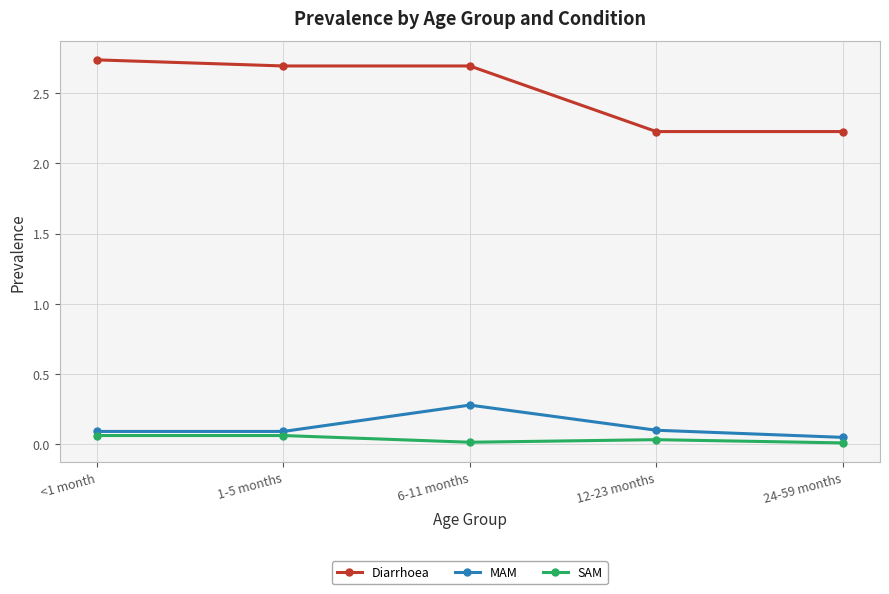

Which series has the largest range (max minus min)?

Diarrhoea